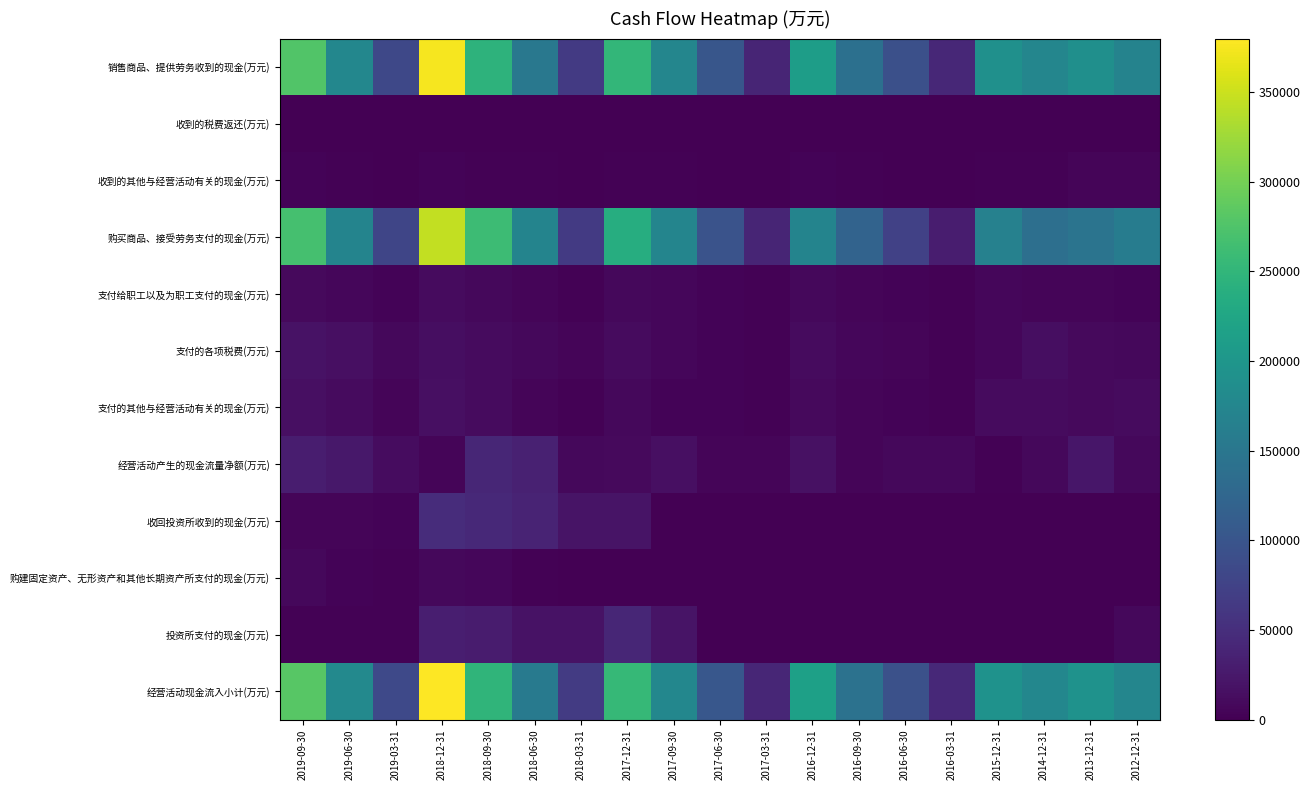

Between 2016-06-30 and 2016-09-30, which is larger?

2016-09-30